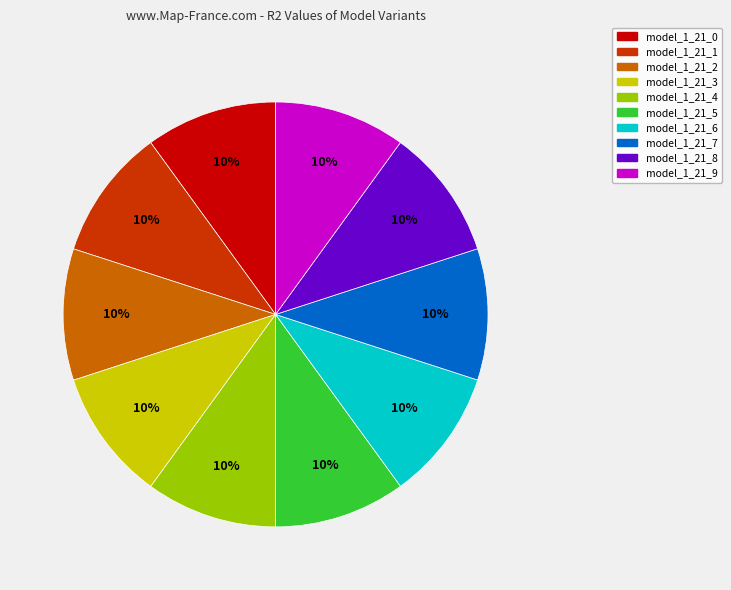

Combined, do model_1_21_4 and model_1_21_0 account for over 50%?

No